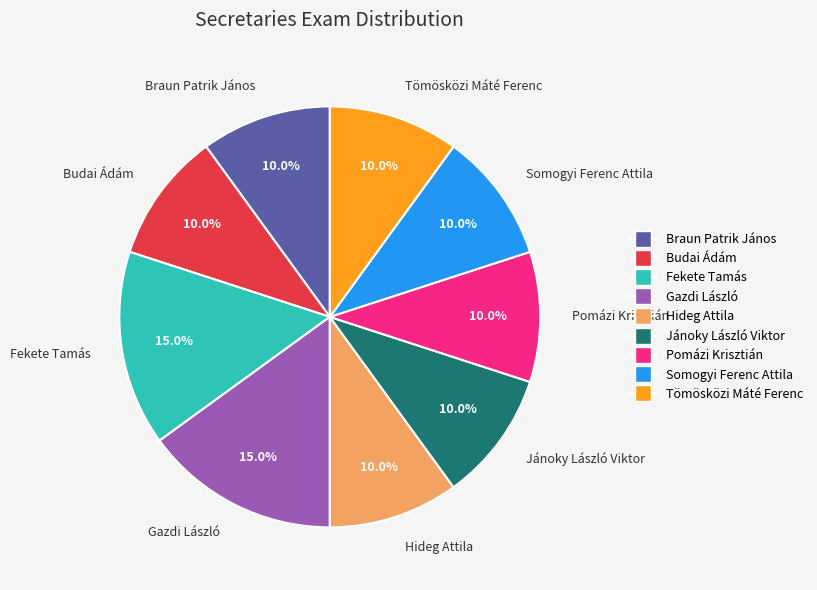

Count the number of slices in the pie.

9